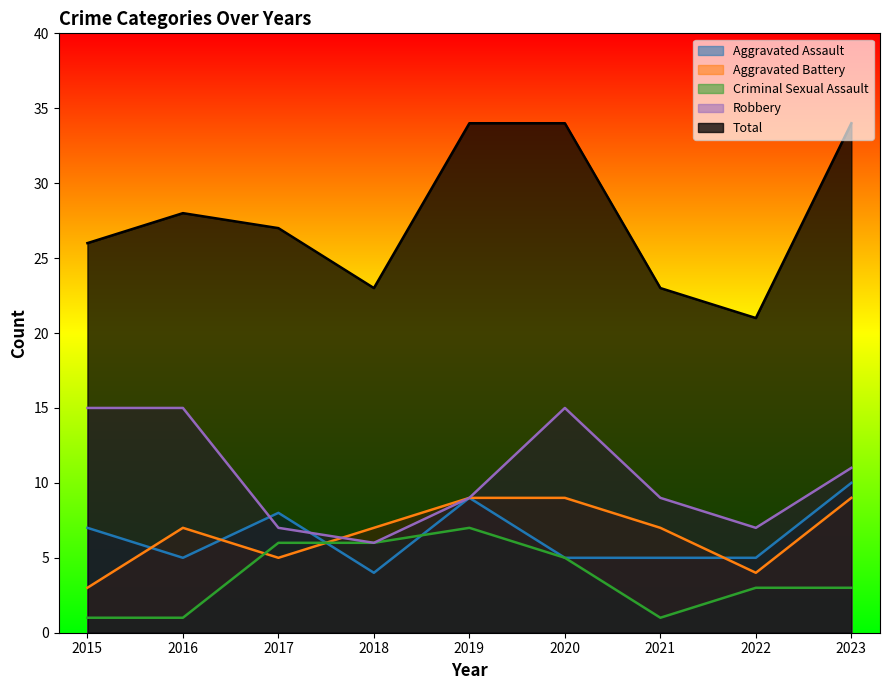

Does the chart have visible grid lines?

No